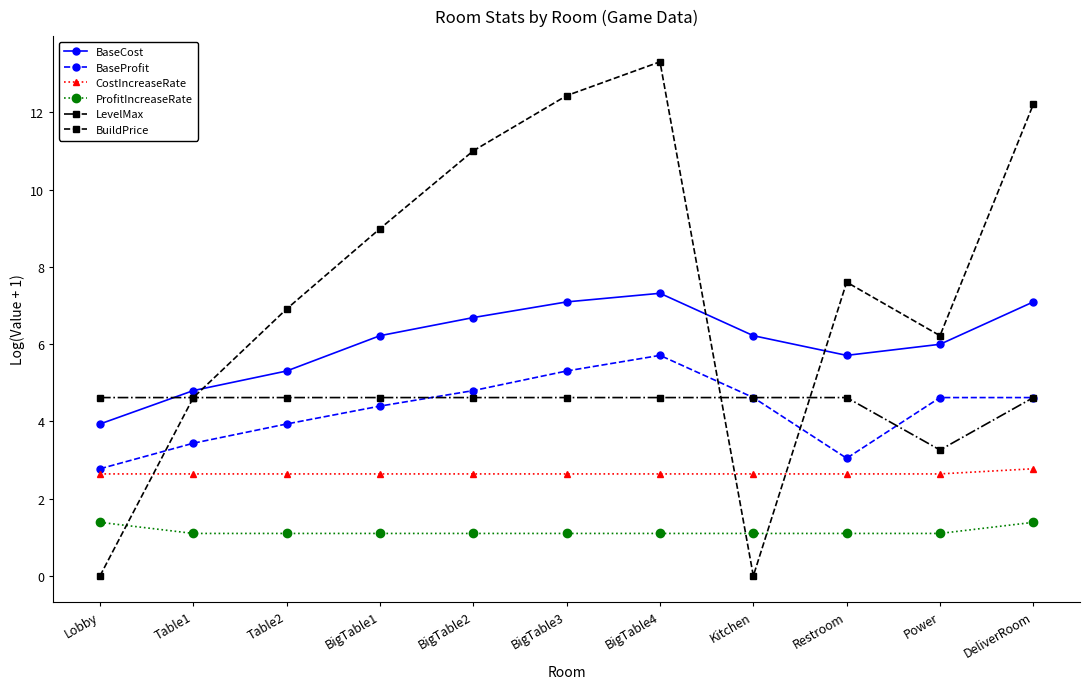

What is the sum of all ProfitIncreaseRate values?

12.7